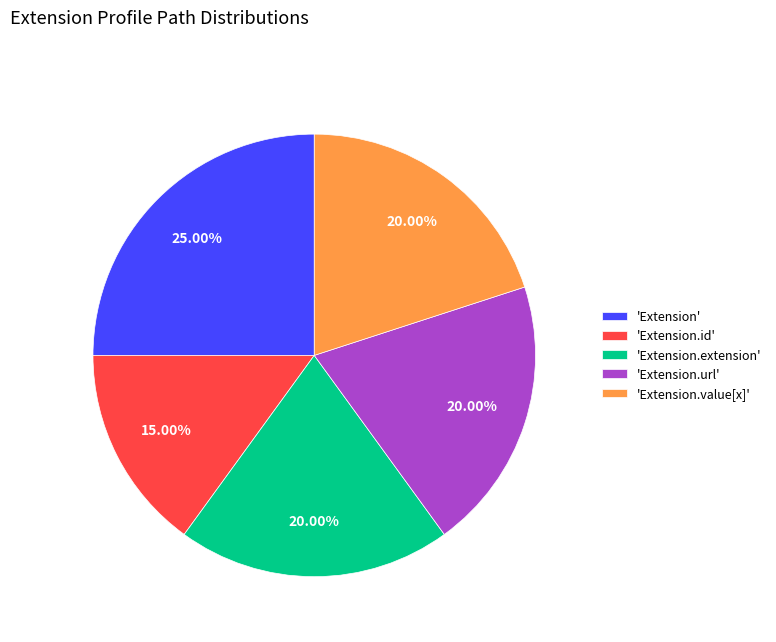

Combined, do 'Extension.value[x]' and 'Extension.url' account for over 50%?

No